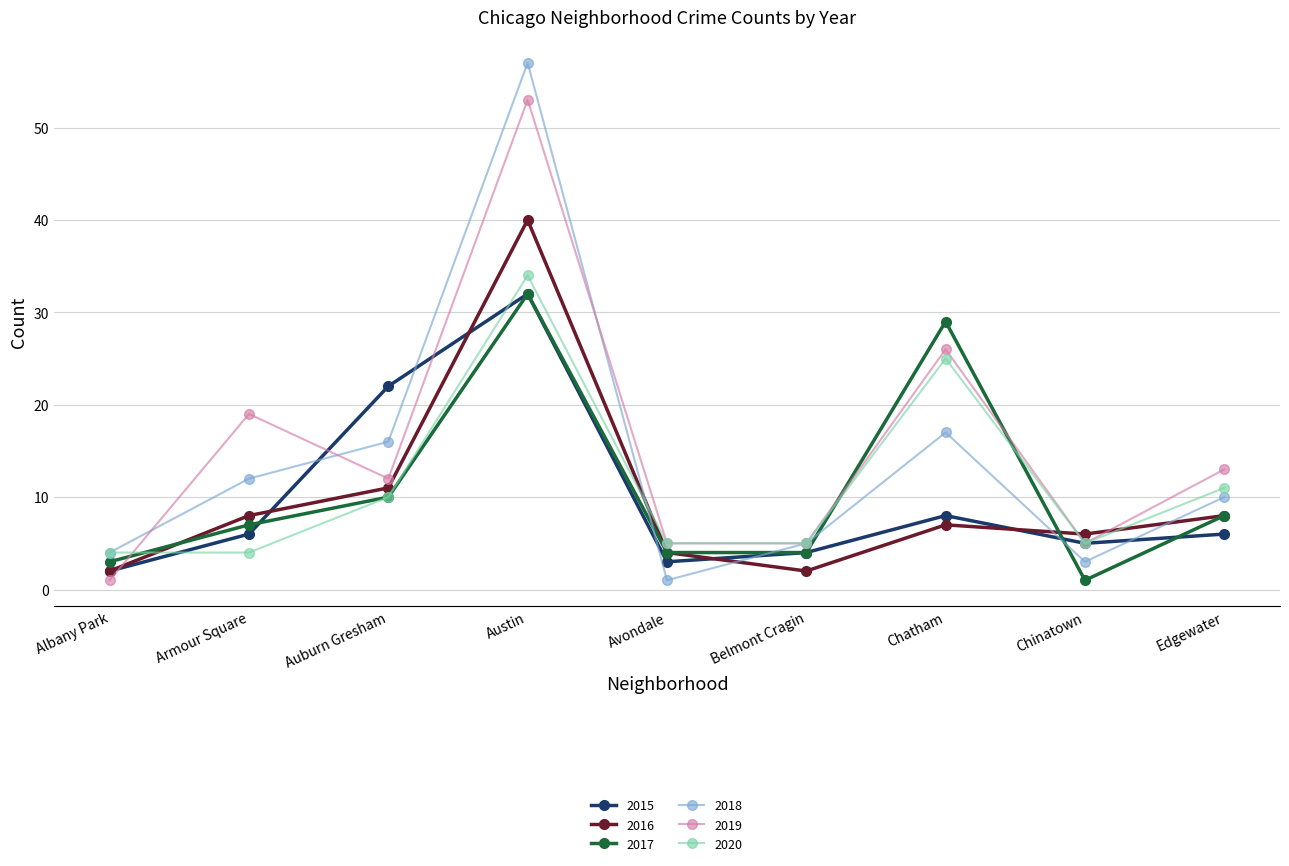

What is the difference between the maximum and minimum values in the 2017 series?

31